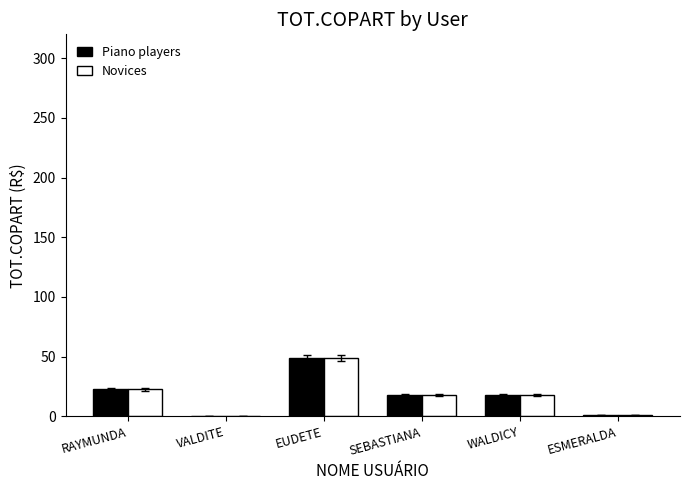

What is the total value across all series at VALDITE?

0.2